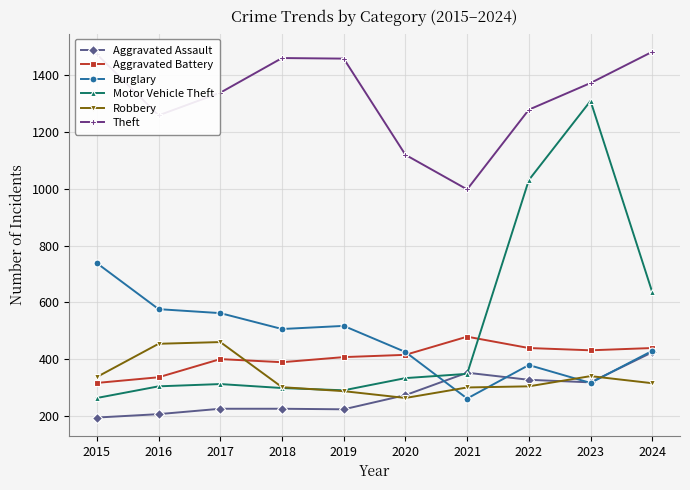

At which category is the sum across all series the highest?

2023